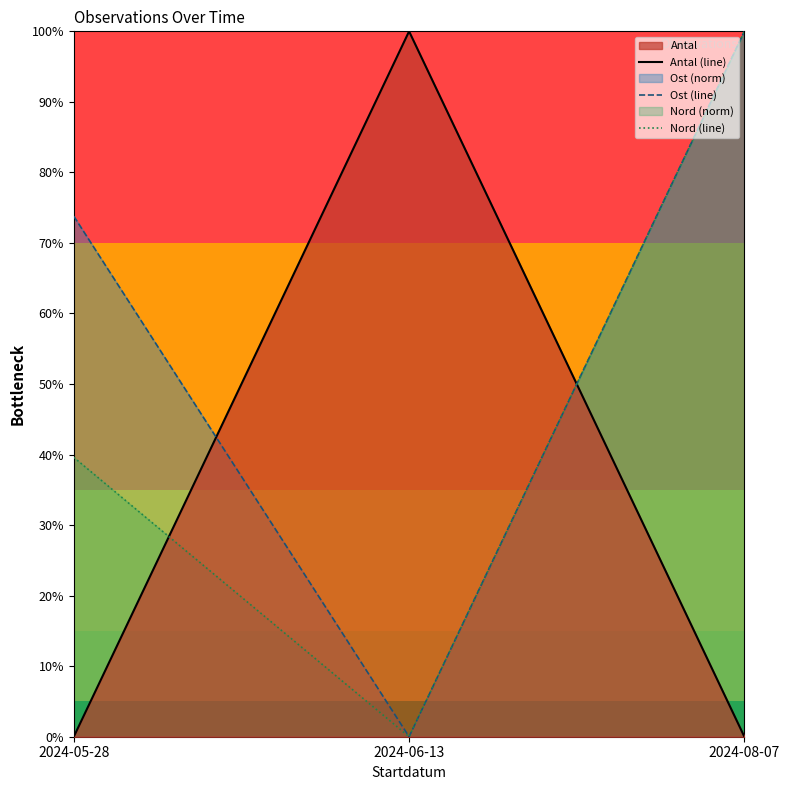

What is the label of the 3rd point from the left?

2024-08-07